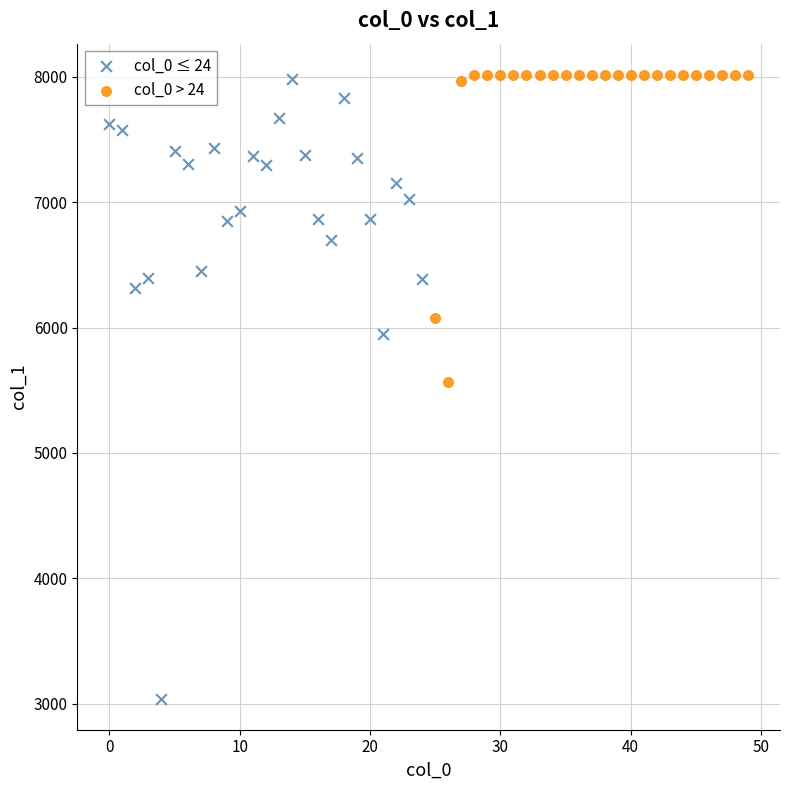

Which series reaches the minimum Y coordinate?

col_0 ≤ 24